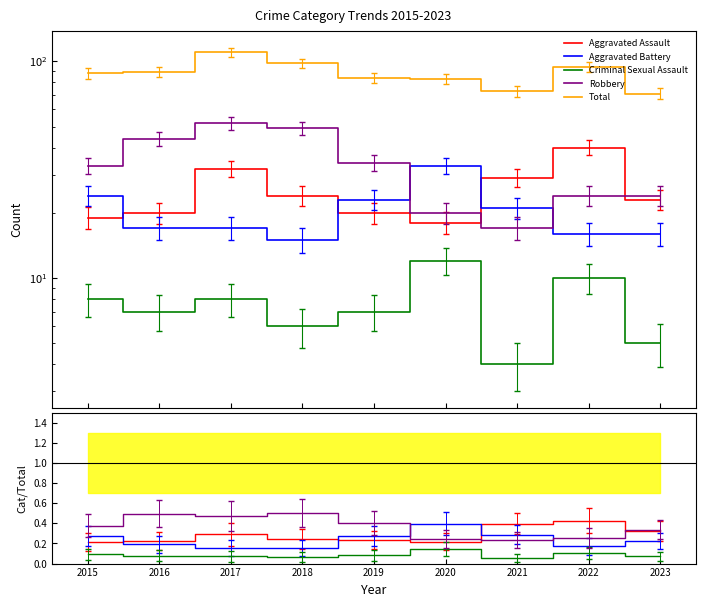

Reading left to right, extract all data points from this chart.

Aggravated Assault: 0.2	0.2	0.3	0.2	0.2	0.2	0.4	0.4	0.3
Aggravated Battery: 0.3	0.2	0.2	0.2	0.3	0.4	0.3	0.2	0.2
Criminal Sexual Assault: 0.1	0.1	0.1	0.1	0.1	0.1	0.1	0.1	0.1
Robbery: 0.4	0.5	0.5	0.5	0.4	0.2	0.2	0.3	0.3
Total: 88.0	89.0	110.0	98.0	84.0	83.0	73.0	94.0	71.0